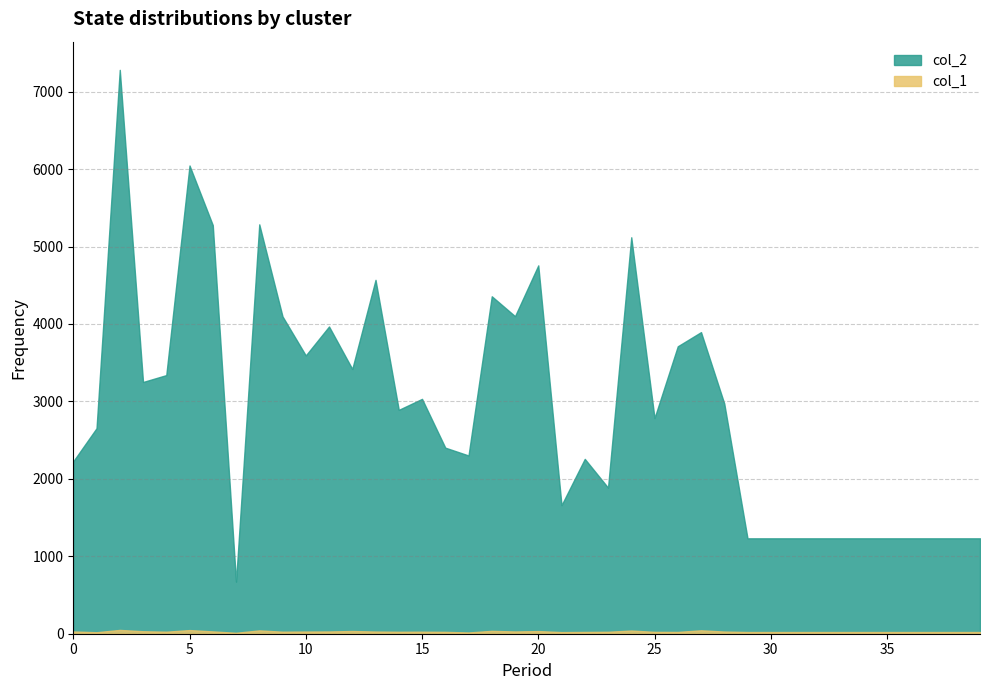

Between 6 and 13, which series saw the biggest shift?

col_2